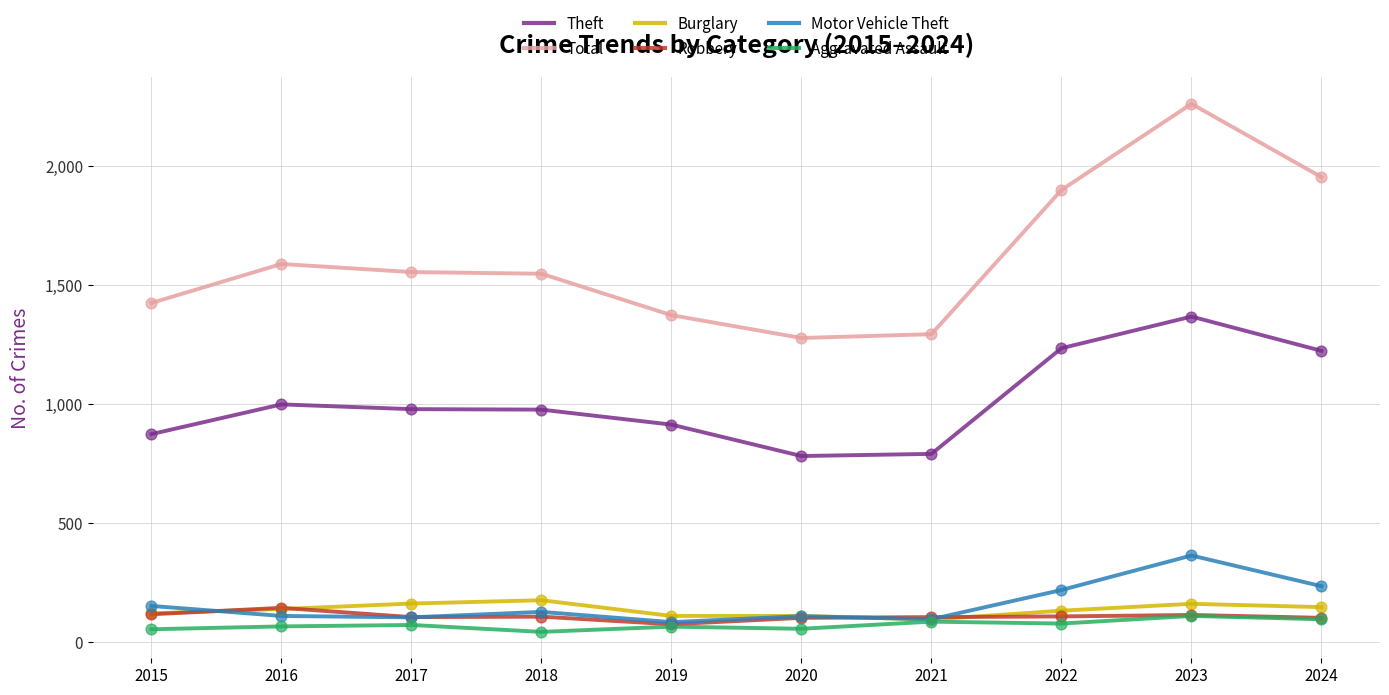

Which series has the largest total across all categories?

Total